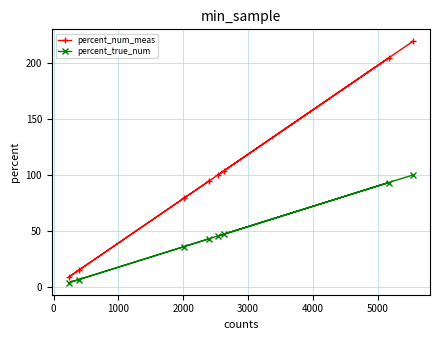

What is the value of the percent_true_num point at the 6th from the left?

47.5